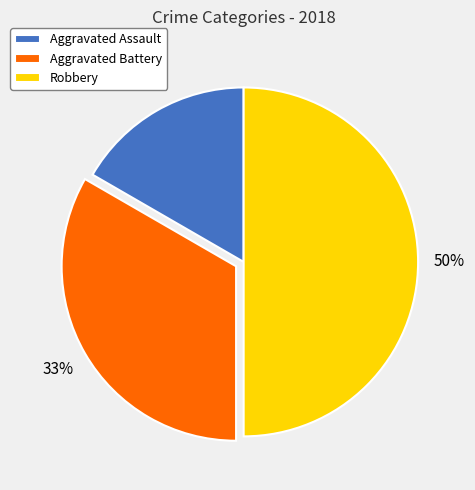

Does Aggravated Assault account for over 50% of the chart?

No